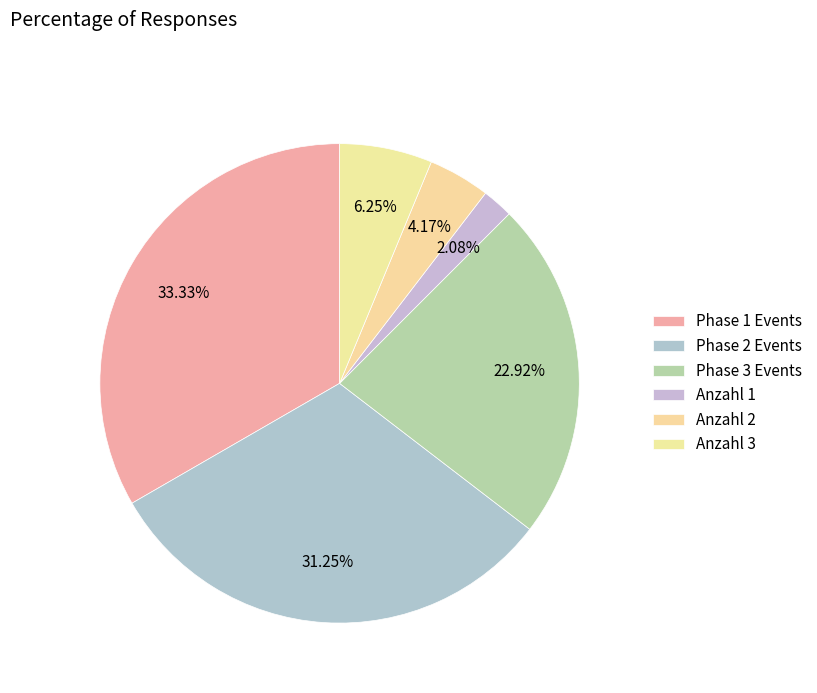

Rank the categories by value from lowest to highest.

Anzahl 1, Anzahl 2, Anzahl 3, Phase 3 Events, Phase 2 Events, Phase 1 Events